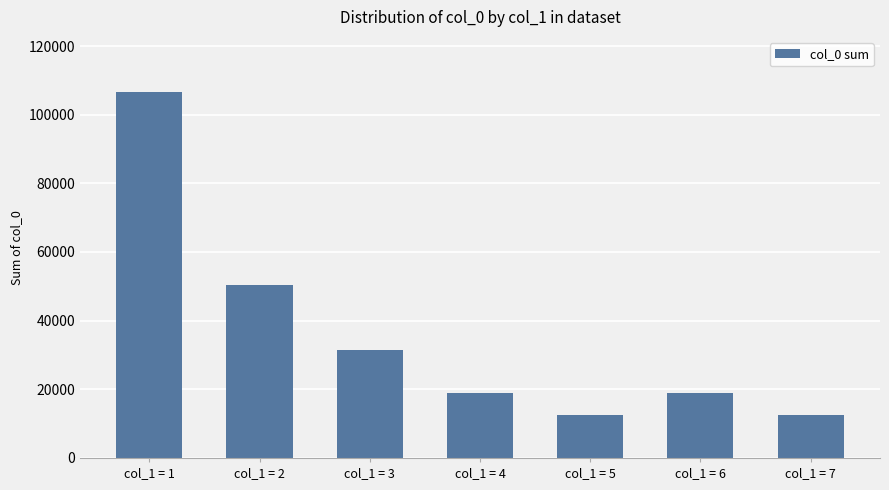

The value at col_1 = 2 is 50342. True or false?

True